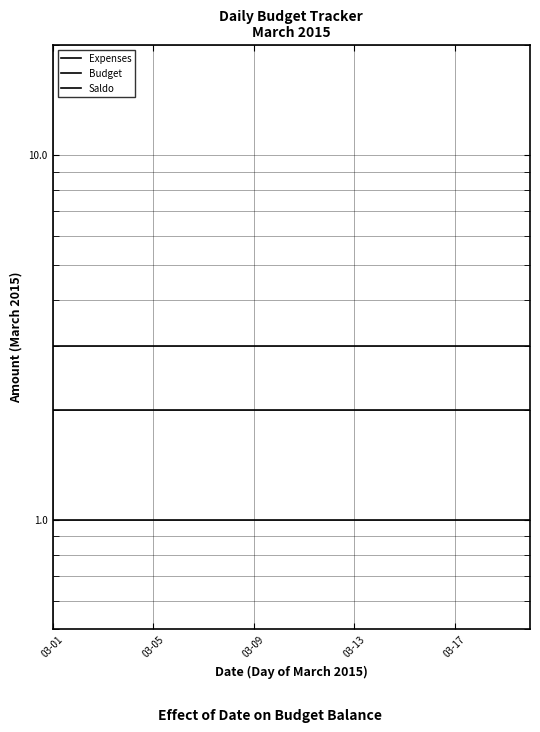

Reading left to right, transcribe all the data shown in this chart.

Expenses: 1	1	1	1	1	1	1	1	1	1	1	1	1	1	1	1	1	1	1	1
Budget: 2	2	2	2	2	2	2	2	2	2	2	2	2	2	2	2	2	2	2	2
Saldo: 3	3	3	3	3	3	3	3	3	3	3	3	3	3	3	3	3	3	3	3